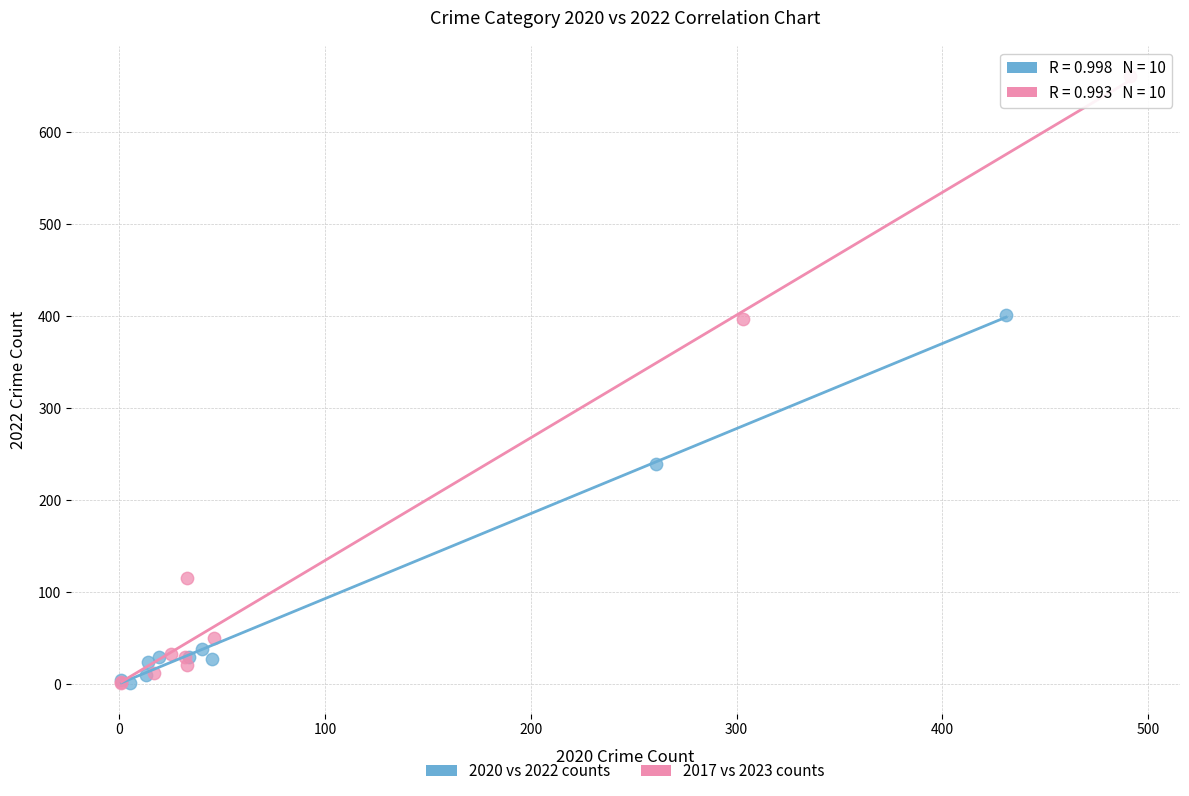

Which series has the widest spread of Y values?

2017 vs 2023 counts